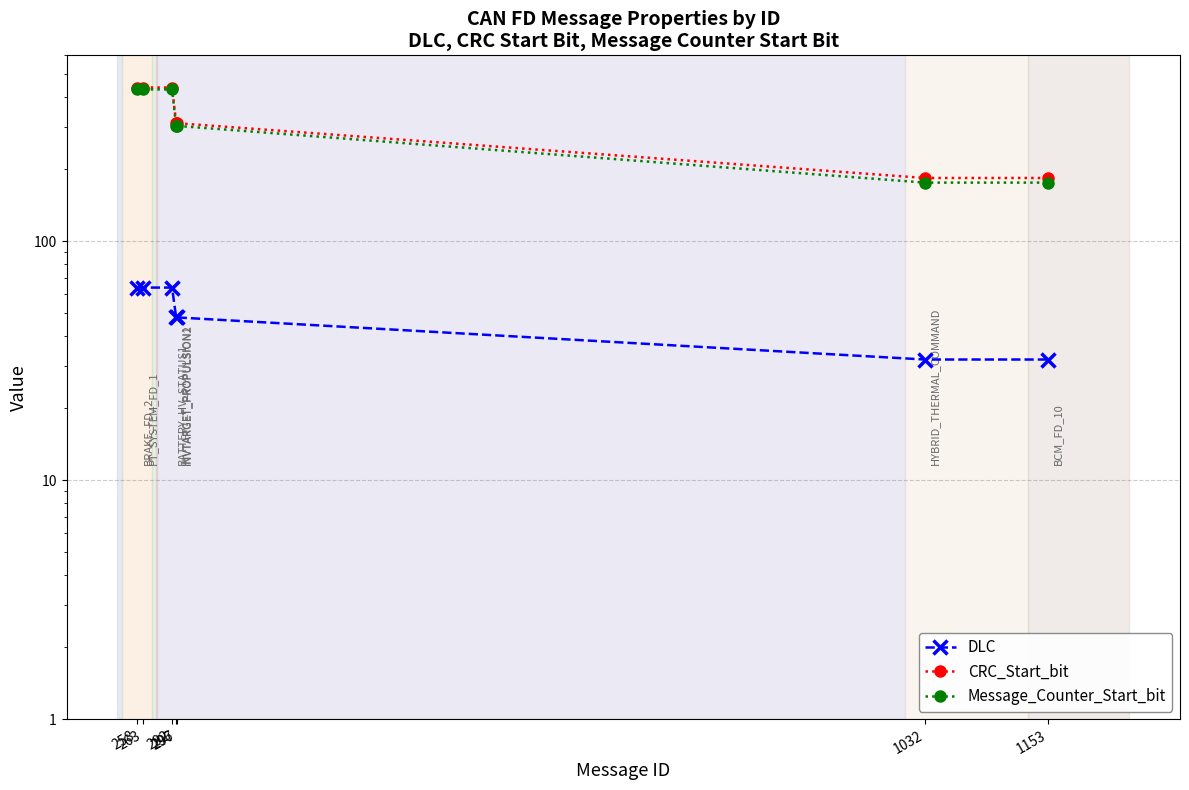

What is the sum of the CRC_Start_bit values at 258 and 297?

752